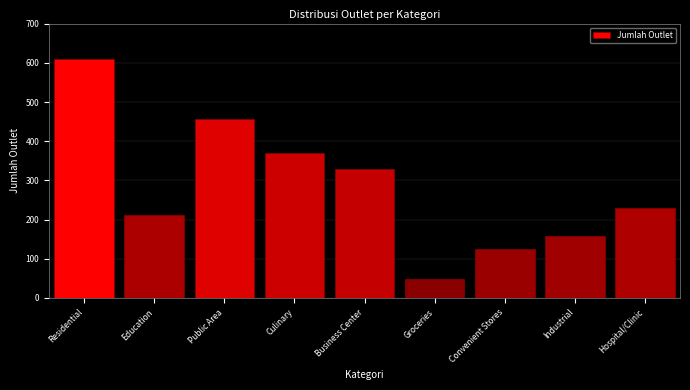

Reading right to left, extract all data points from this chart.

Hospital/Clinic=229	Industrial=157	Convenient Stores=126	Groceries=49	Business Center=330	Culinary=370	Public Area=457	Education=211	Residential=609